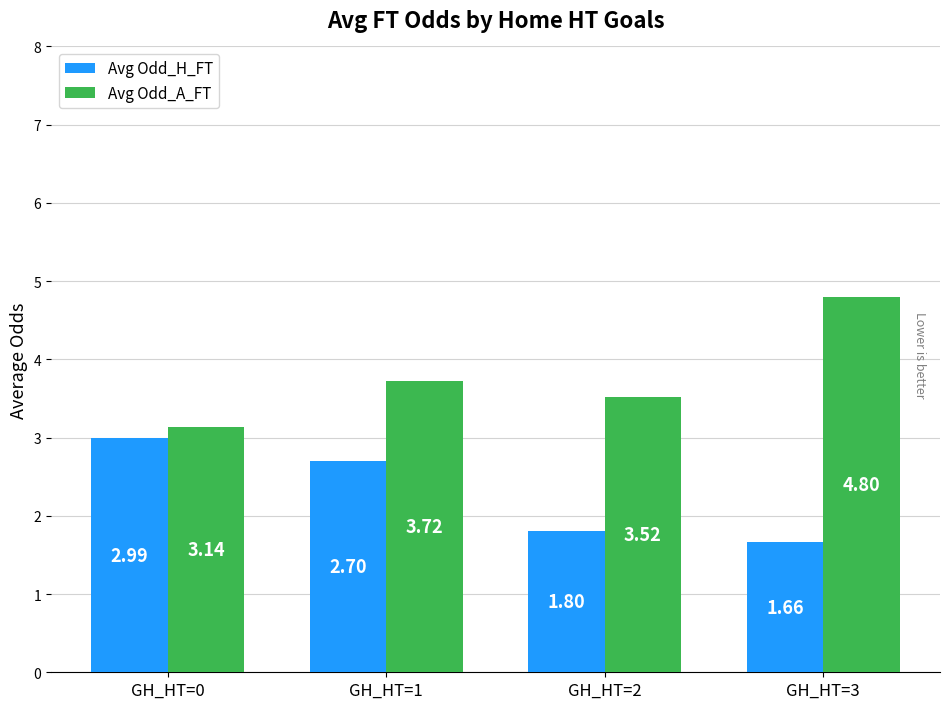

Which series has the widest spread of values?

Avg Odd_A_FT